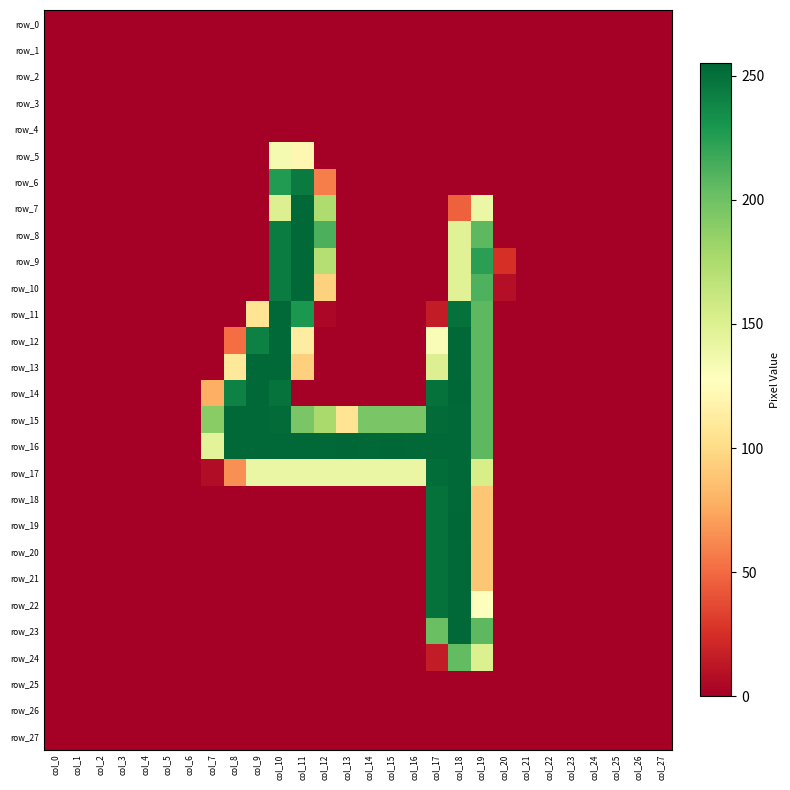

What is the difference between the highest and lowest values at col_17?

254